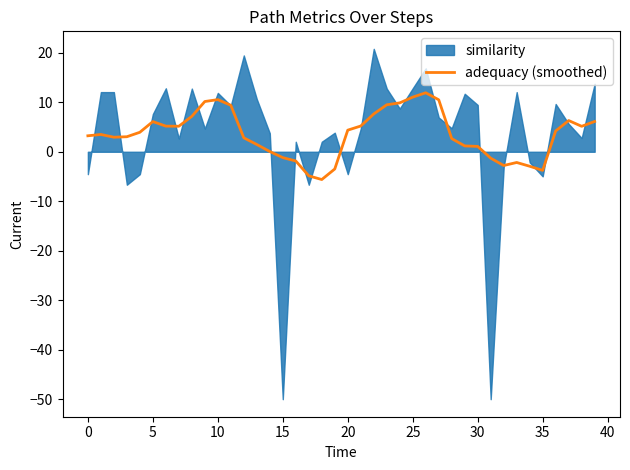

What is the minimum value for adequacy (smoothed)?

-5.6